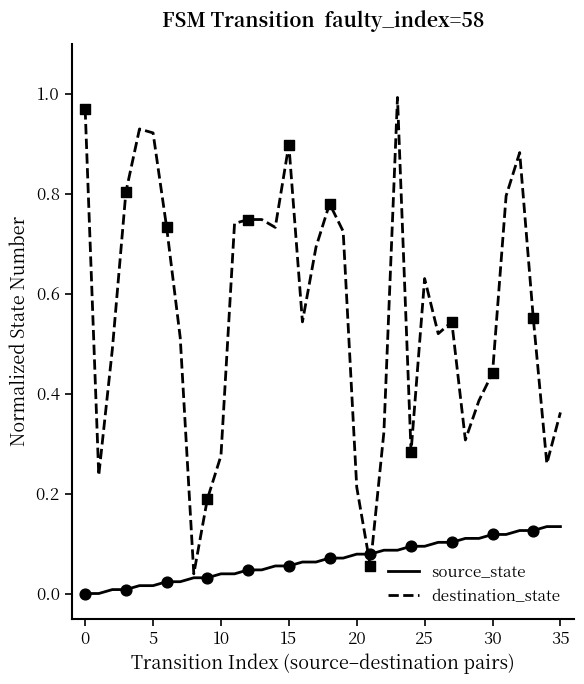

At how many categories does at least one series exceed 0?

36